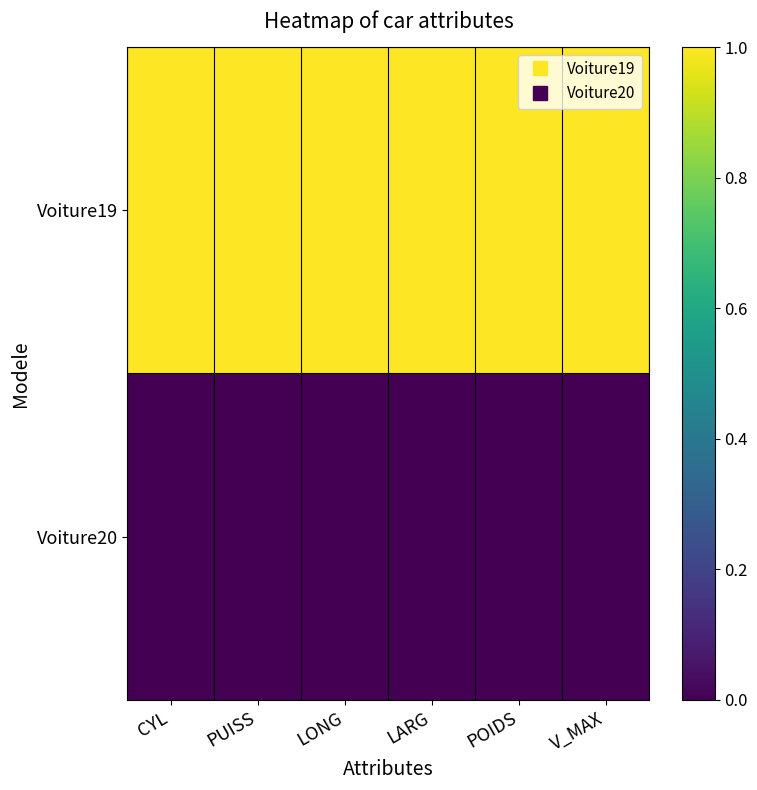

Reading right to left, list all the values displayed in this chart.

Voiture19: V_MAX=1	POIDS=1	LARG=1	LONG=1	PUISS=1	CYL=1
Voiture20: V_MAX=0	POIDS=0	LARG=0	LONG=0	PUISS=0	CYL=0